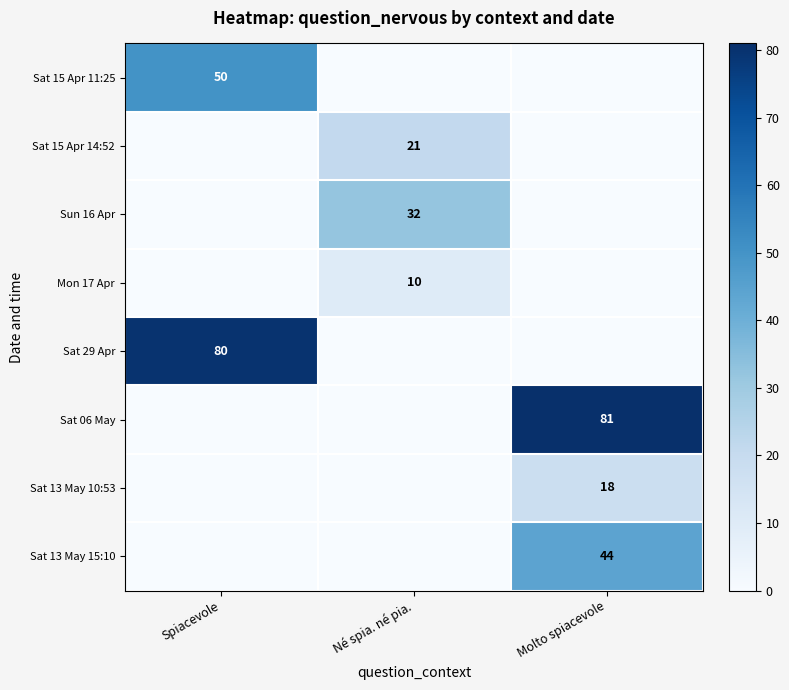

What is the total value across all series at Molto spiacevole?

143